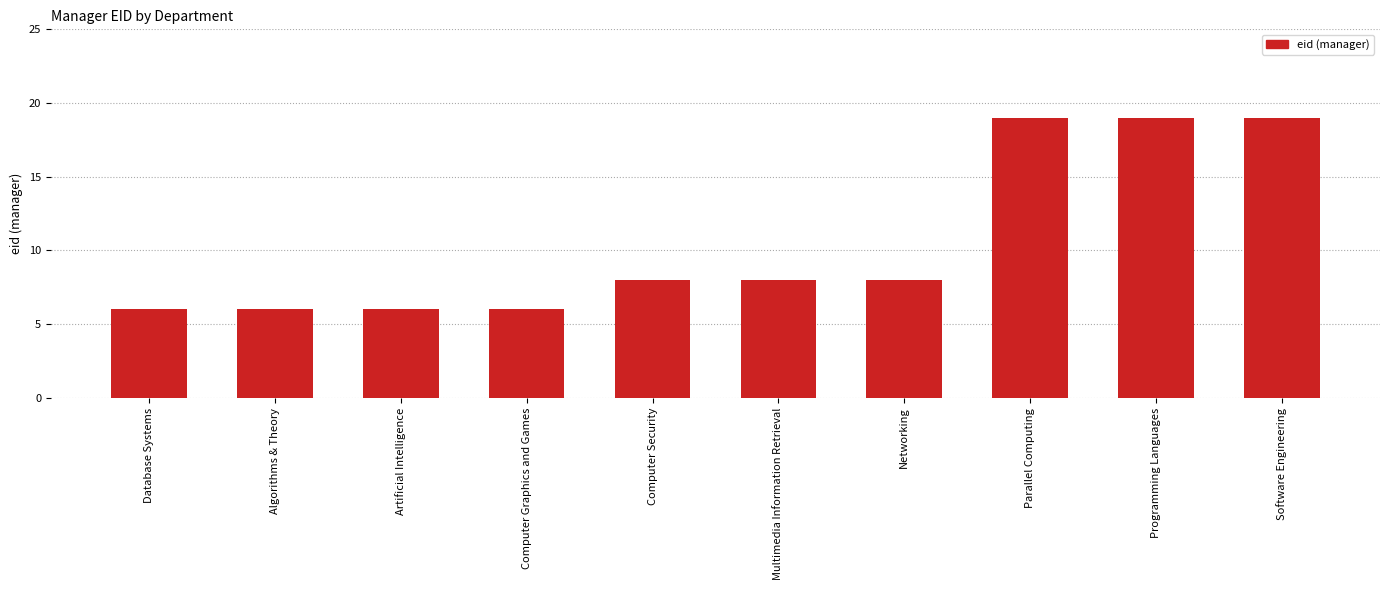

True or false: the data shows 30 at Parallel Computing.

False